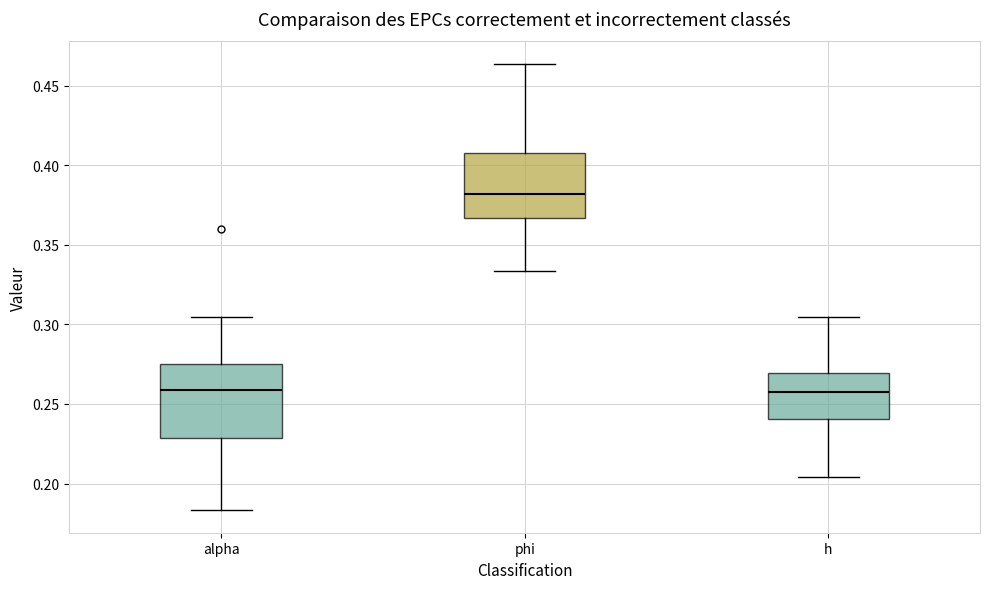

Reading left to right, transcribe this box plot: for each box, give where its median line is, the range the box spans, and where its two whiskers end, as read against the y-axis. The values are not printed on the chart, so give them approximately, as read against the axis.

alpha: median 0.260, box 0.230 to 0.275, whiskers 0.185 to 0.305
phi: median 0.380, box 0.365 to 0.410, whiskers 0.335 to 0.465
h: median 0.255, box 0.240 to 0.270, whiskers 0.205 to 0.305